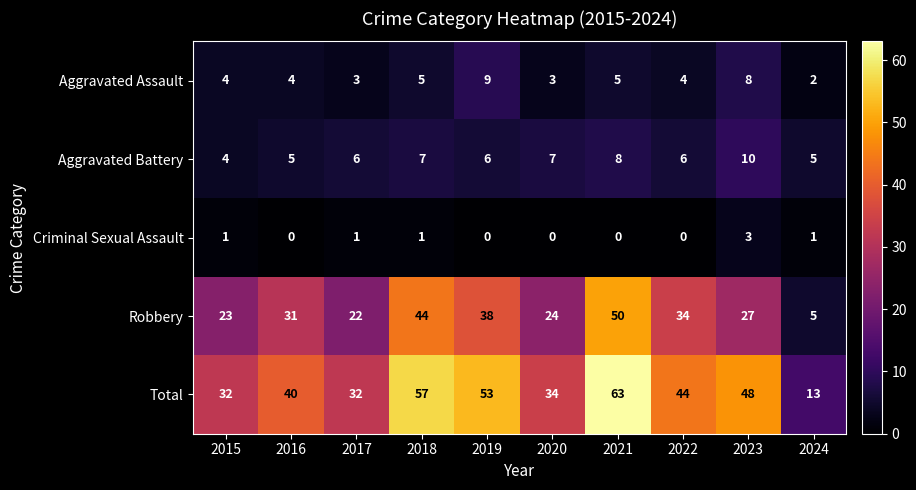

What is the difference between the maximum and second lowest values in the Robbery series?

28